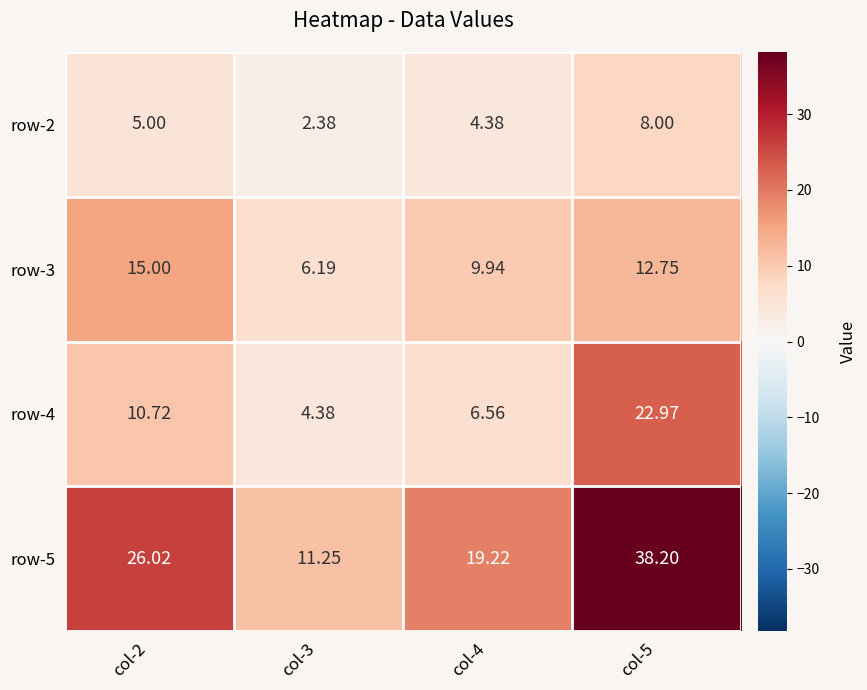

Reading right to left, what are all the values shown in this chart?

row-2: col-5=8.0	col-4=4.4	col-3=2.4	col-2=5.0
row-3: col-5=12.8	col-4=9.9	col-3=6.2	col-2=15.0
row-4: col-5=23.0	col-4=6.6	col-3=4.4	col-2=10.7
row-5: col-5=38.2	col-4=19.2	col-3=11.2	col-2=26.0